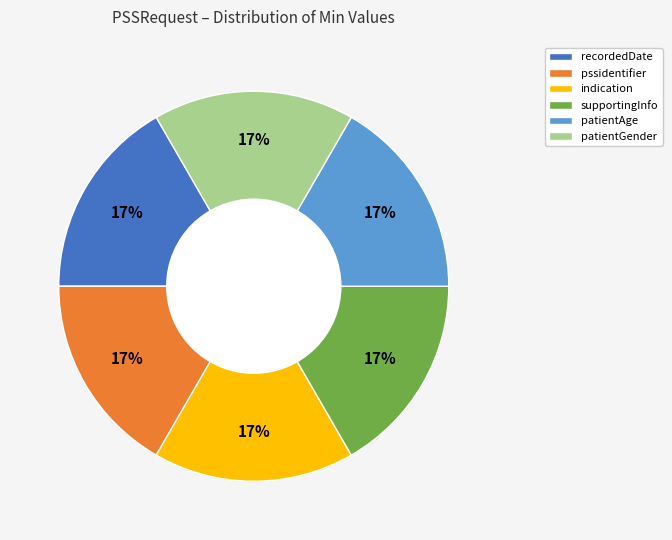

Combined, do patientAge and patientGender account for over 50%?

No